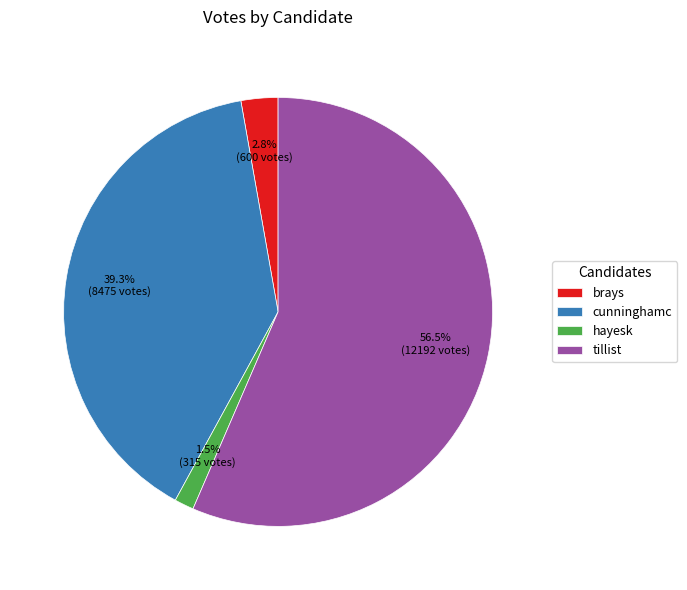

Rank the categories by value from highest to lowest.

tillist, cunninghamc, brays, hayesk